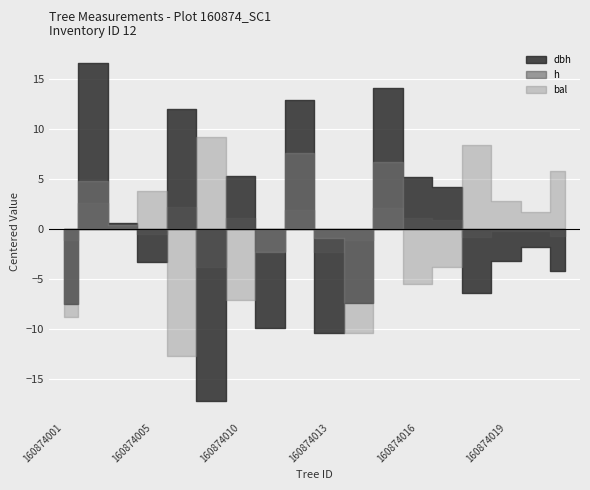

Count the number of data series in this chart.

3